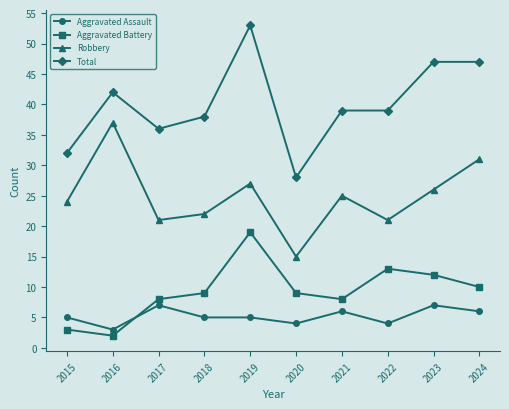

True or false: Total has more than 1 points higher than both neighbors.

True